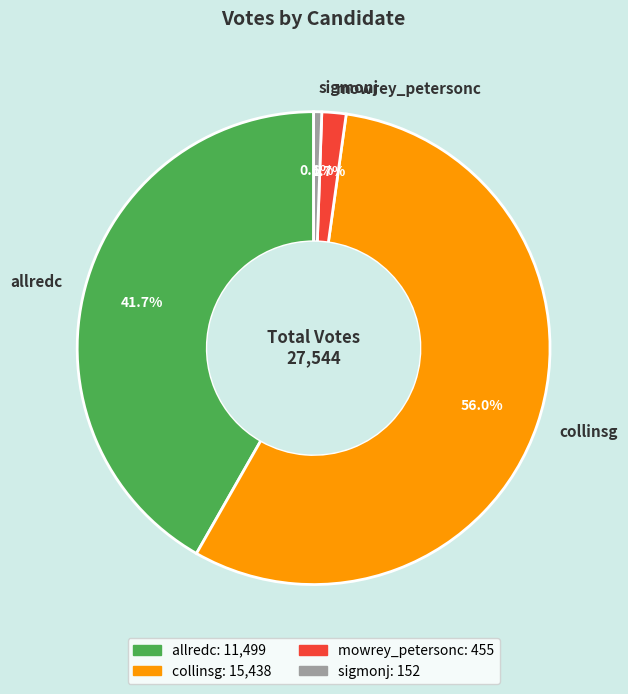

To the nearest percent, what is the average slice percentage?

25%